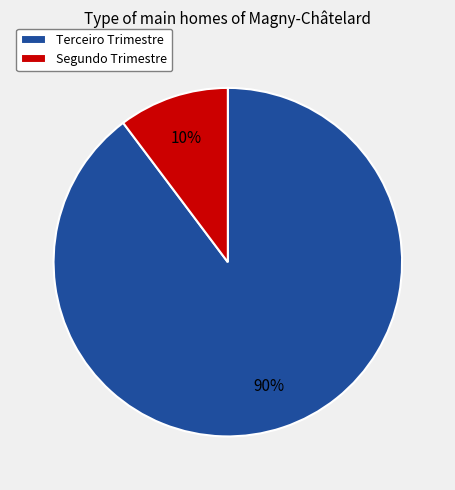

Rank the categories by value from highest to lowest.

Terceiro Trimestre, Segundo Trimestre